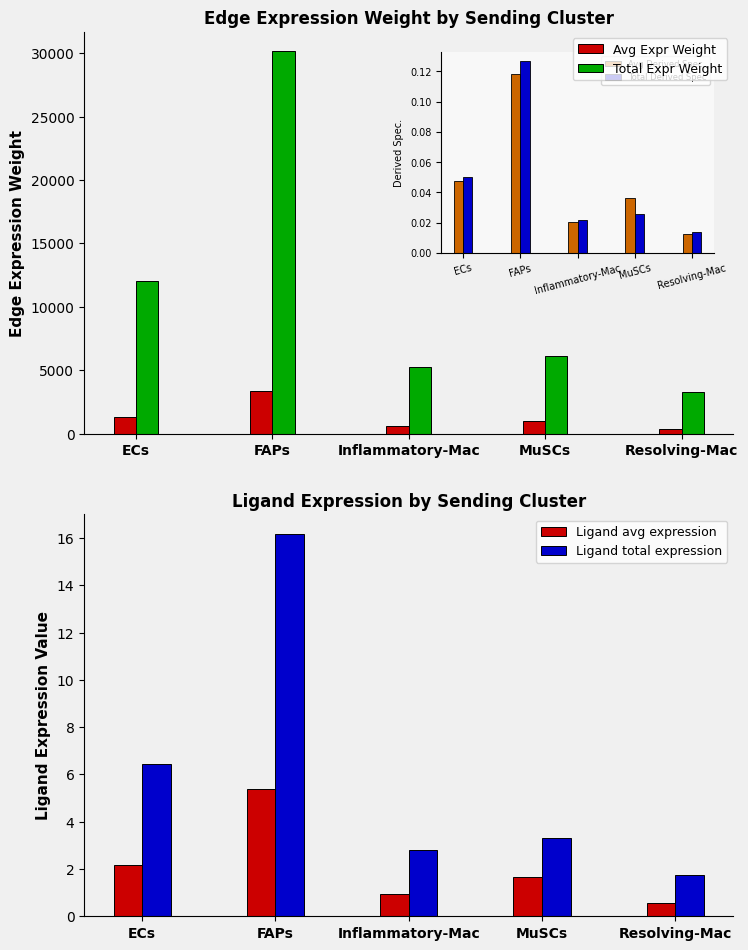

Are the bars horizontal?

No